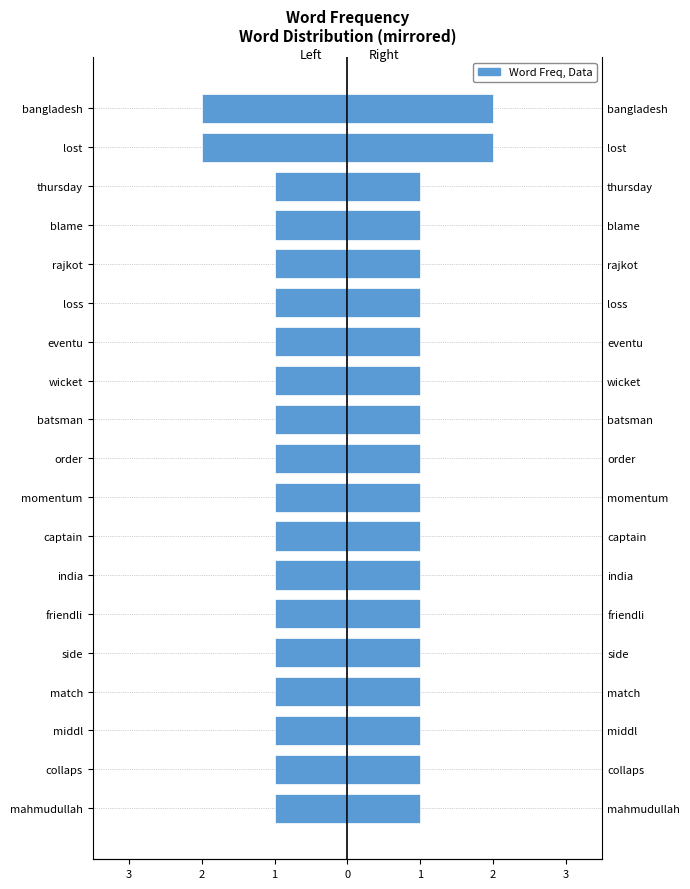

The value of frequency (left) at collaps is -1. True or false?

True